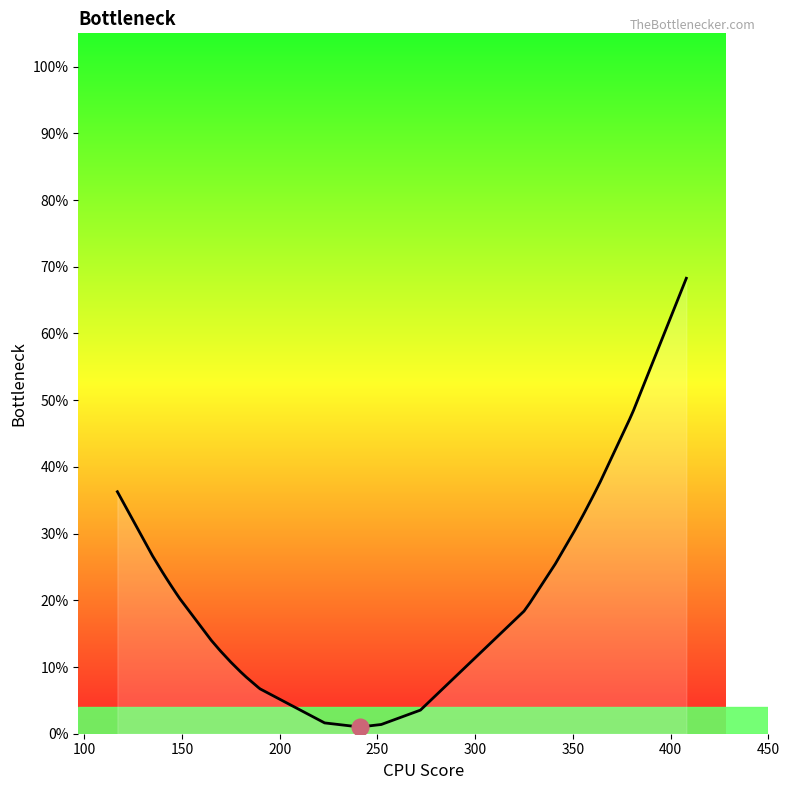

How many lines are shown in the chart?

1